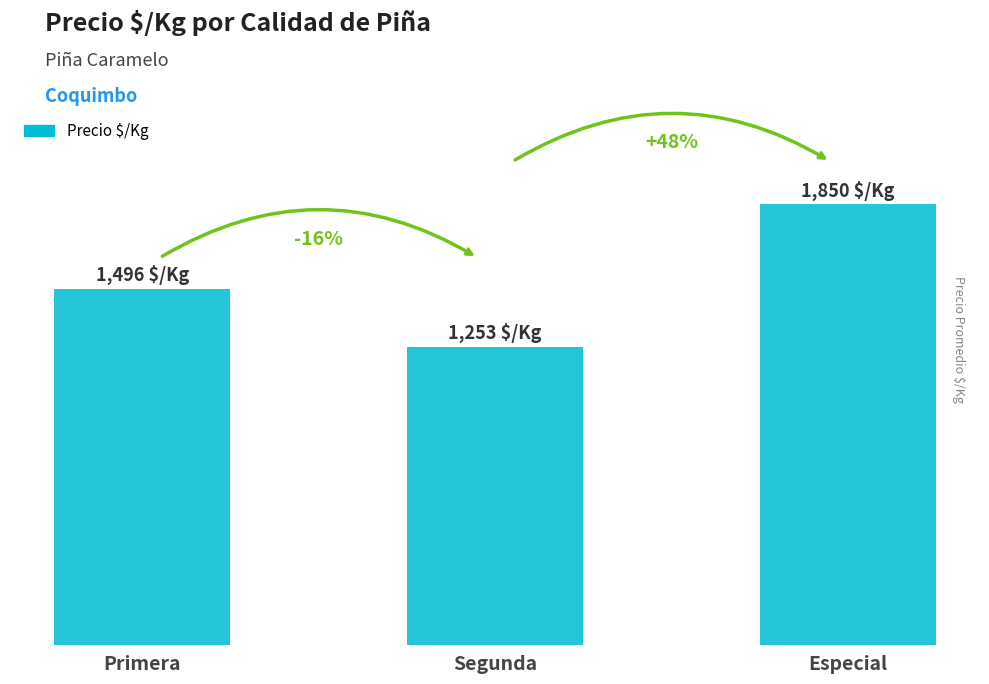

Is it true that the value at Primera is 864?

False